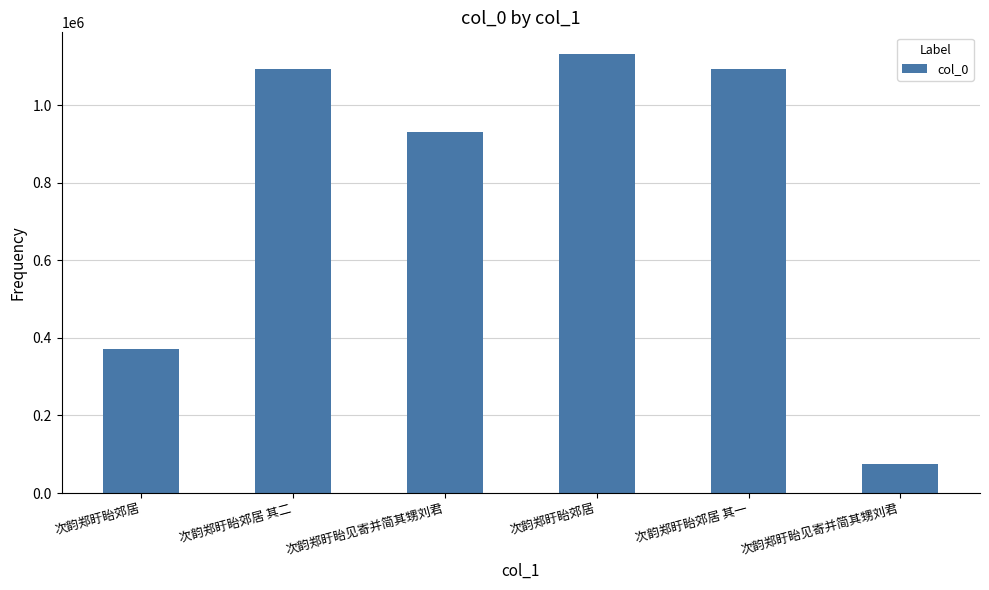

Reading left to right, list all the values displayed in this chart.

次韵郑盱眙郊居=371485	次韵郑盱眙郊居 其二=1093886	次韵郑盱眙见寄并简其甥刘君=931578	次韵郑盱眙郊居=1130746	次韵郑盱眙郊居 其一=1093885	次韵郑盱眙见寄并简其甥刘君=75896